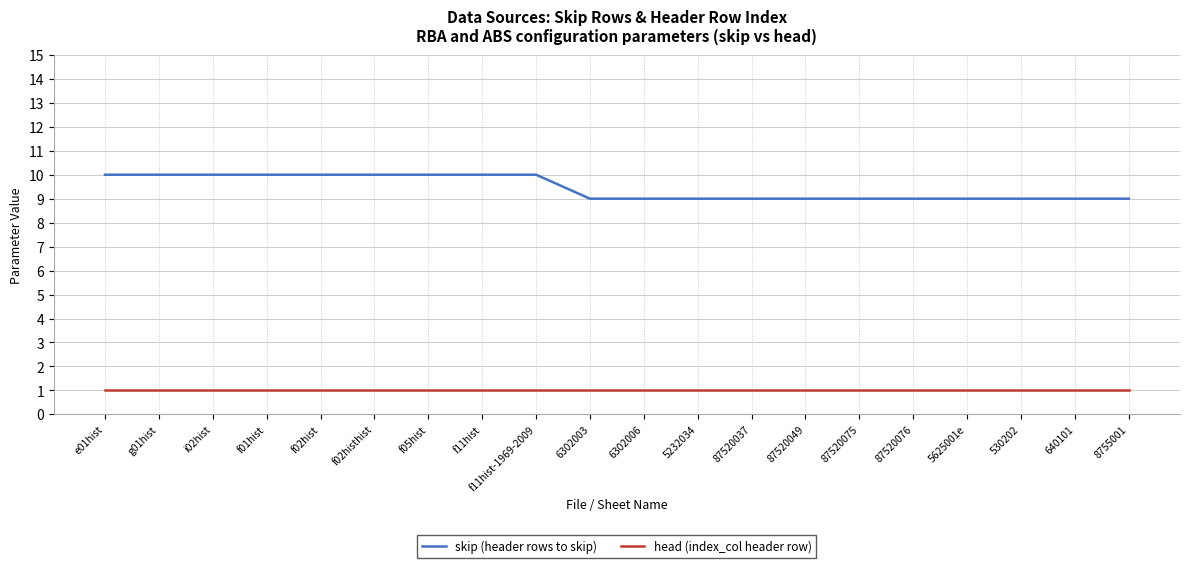

Rank the series by their average value, from lowest to highest.

head (index_col header row), skip (header rows to skip)